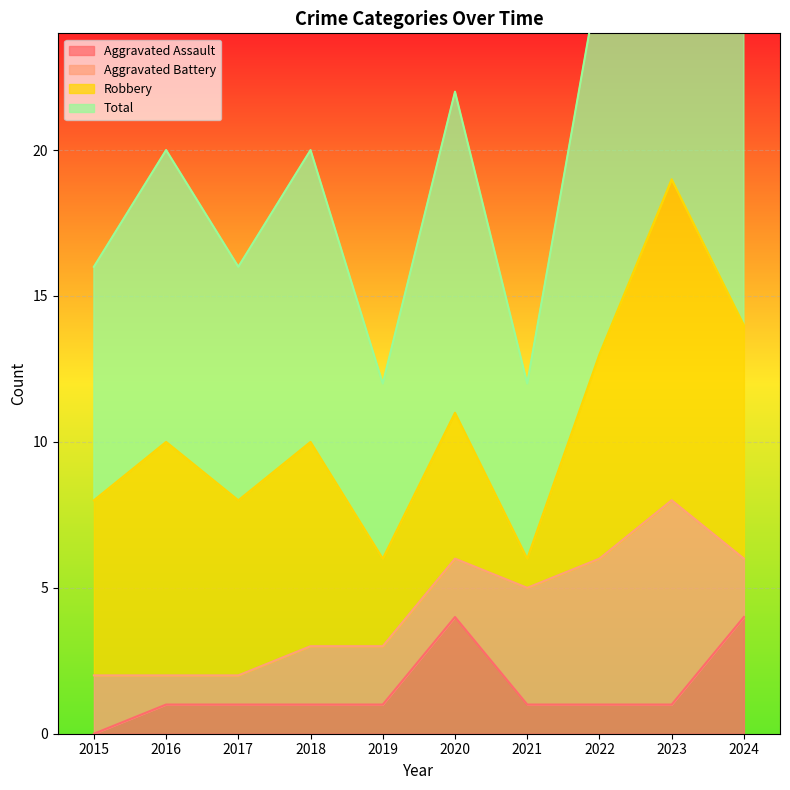

Read the Aggravated Assault value at 2019.

1